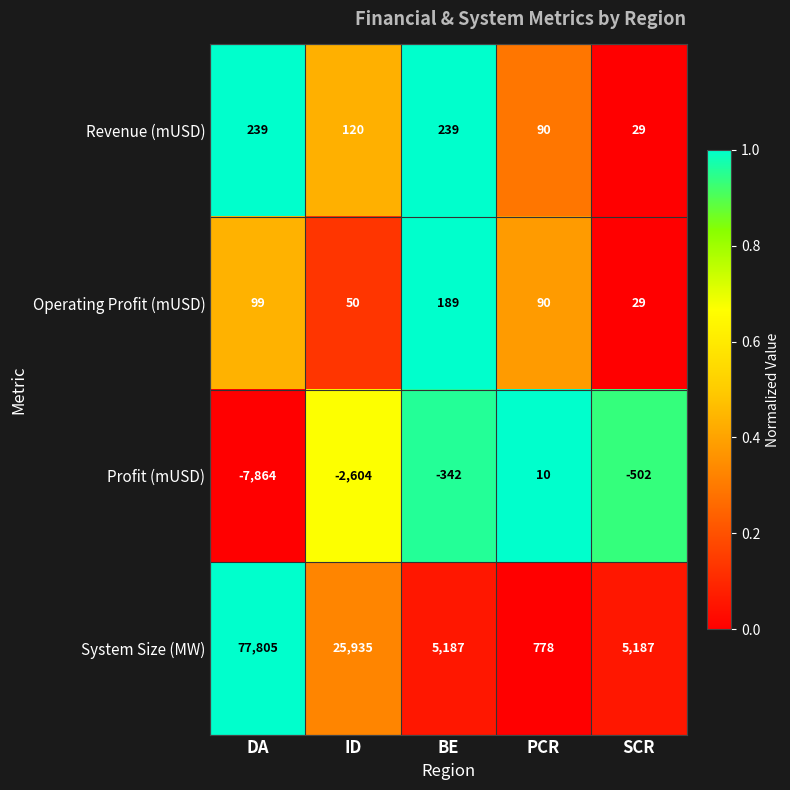

What is the approximate value of Operating Profit (mUSD) at DA?

99